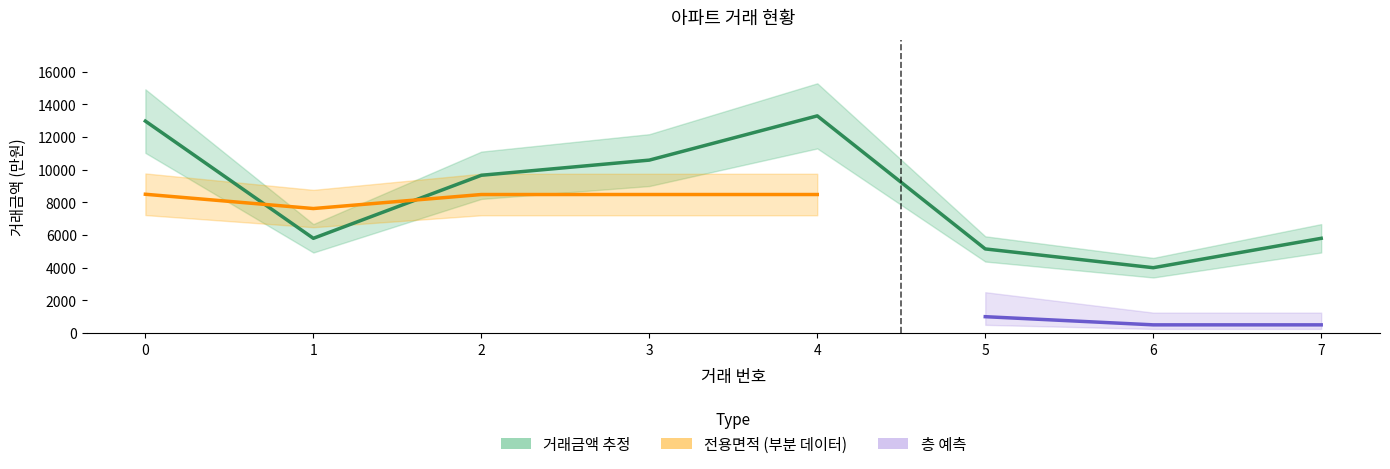

True or false: 전용면적 and 층 cross at least once.

False